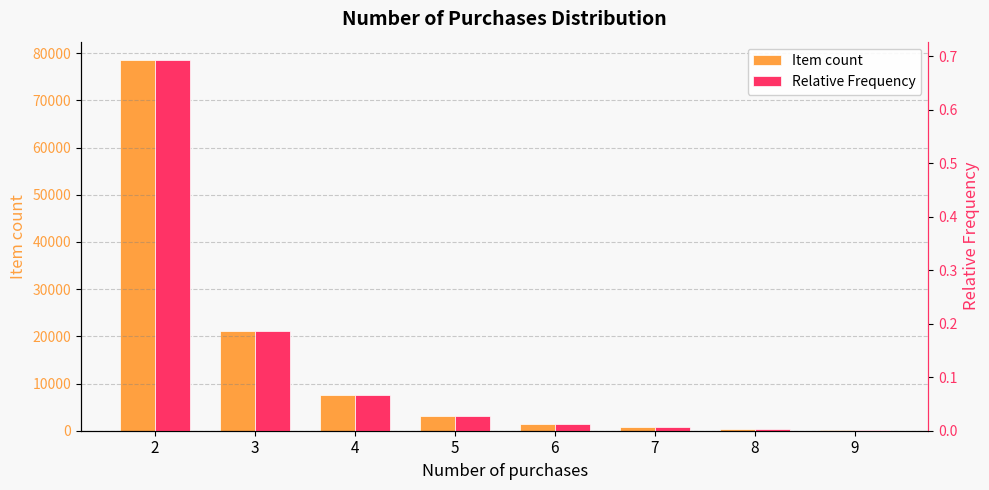

What is the spread (max minus min) of values at 8?

352.0